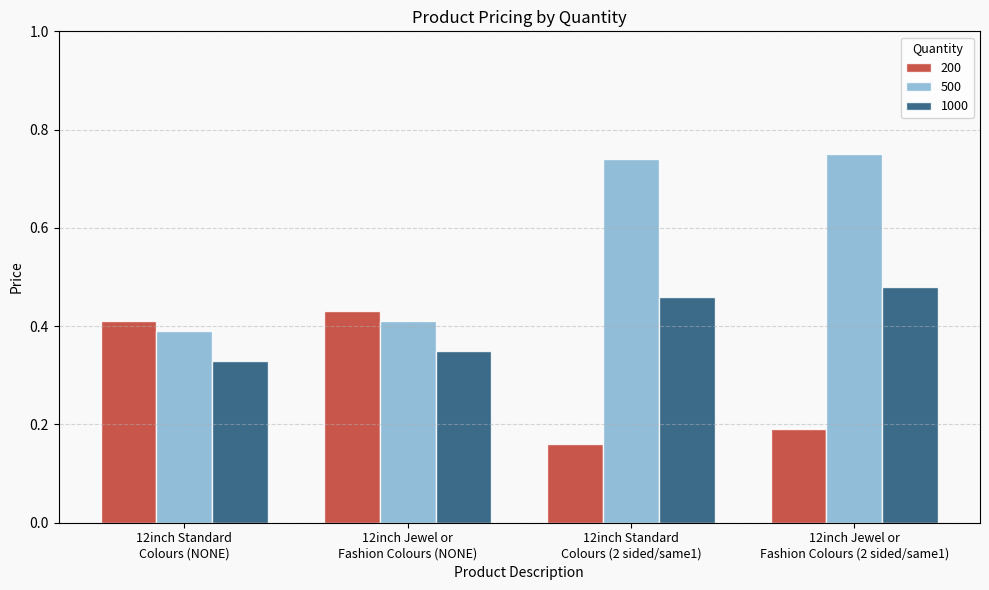

What is the label of the 2nd bar from the left?

12inch Jewel or
Fashion Colours (NONE)